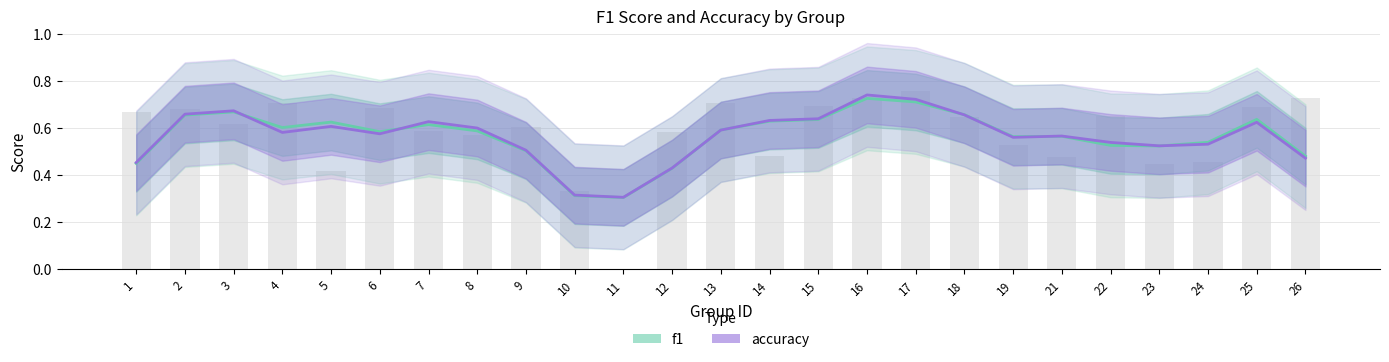

Where is the data nearest to the value 0?

11